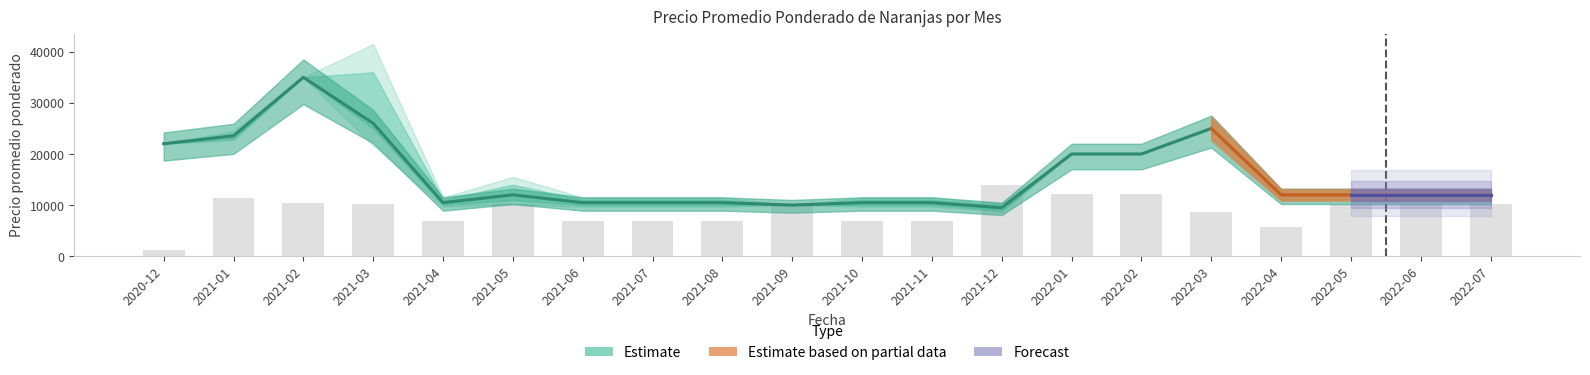

What is the difference between the values at 2021-11 and 2021-03?

3246.4